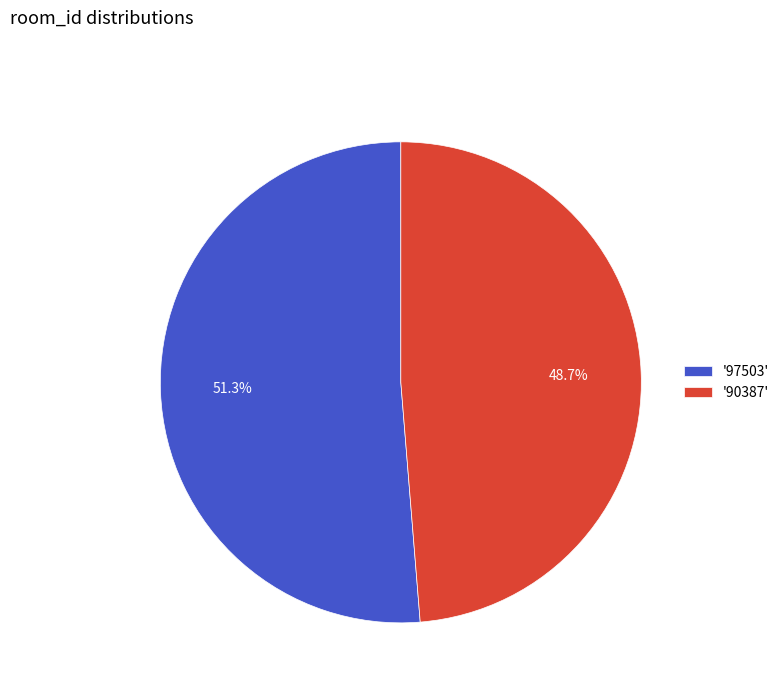

Which has a higher value, '90387' or '97503'?

'97503'